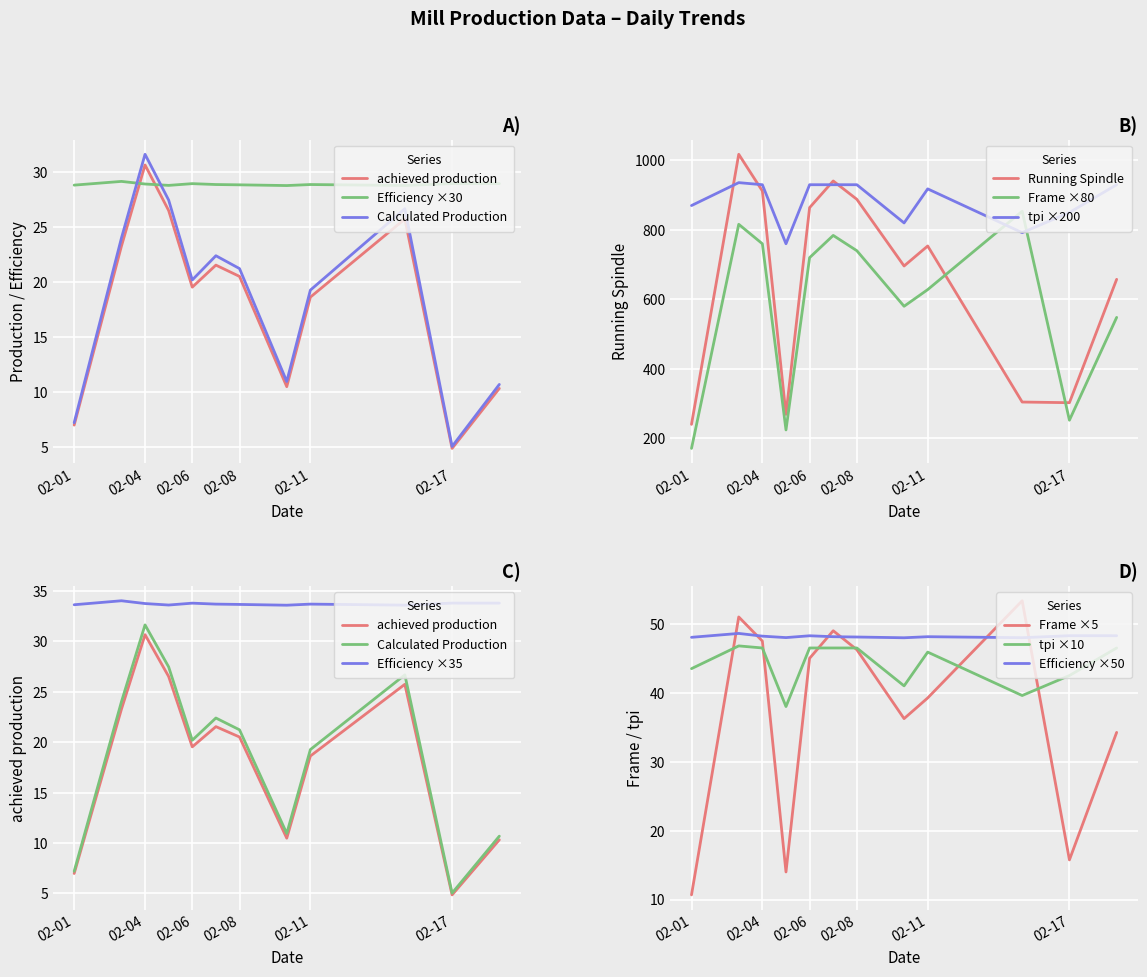

What is the spread (max minus min) of values at 02-01?

21.8